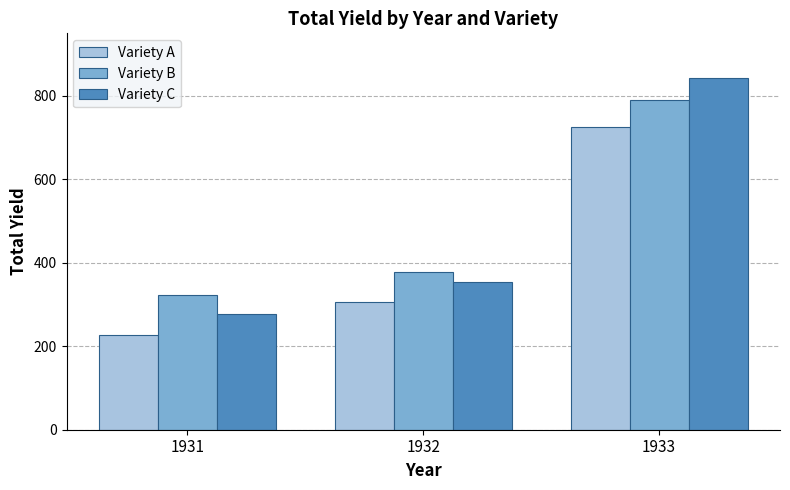

Is the value of Variety B at 1933 greater than the value of Variety A at 1932?

Yes